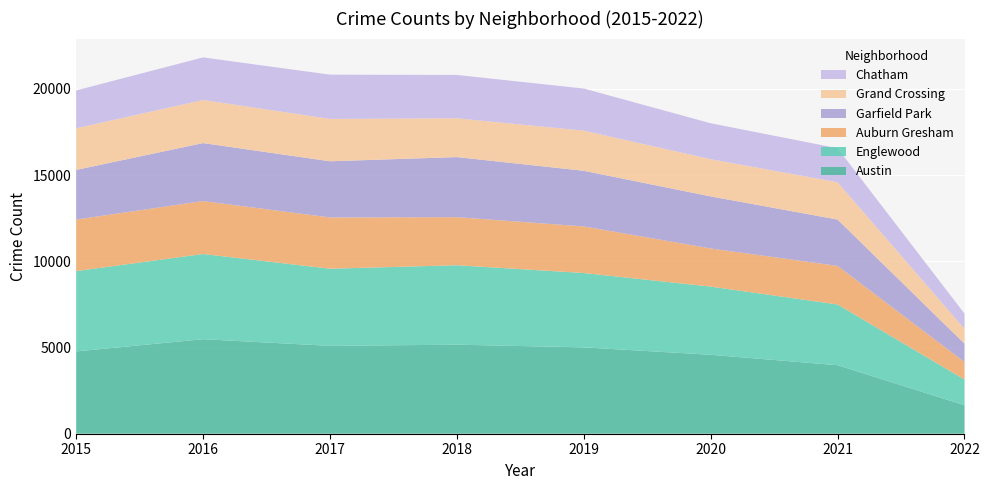

Reading left to right, what are all the values shown in this chart?

Austin: 2015=4771	2016=5481	2017=5095	2018=5162	2019=5008	2020=4578	2021=3973	2022=1655
Englewood: 2015=4659	2016=4939	2017=4472	2018=4607	2019=4310	2020=3952	2021=3521	2022=1484
Auburn Gresham: 2015=2988	2016=3071	2017=2973	2018=2787	2019=2701	2020=2212	2021=2236	2022=1019
Garfield Park: 2015=2878	2016=3361	2017=3257	2018=3484	2019=3226	2020=3018	2021=2688	2022=1062
Grand Crossing: 2015=2413	2016=2500	2017=2456	2018=2250	2019=2328	2020=2157	2021=2162	2022=862
Chatham: 2015=2195	2016=2468	2017=2566	2018=2513	2019=2441	2020=2084	2021=1973	2022=881